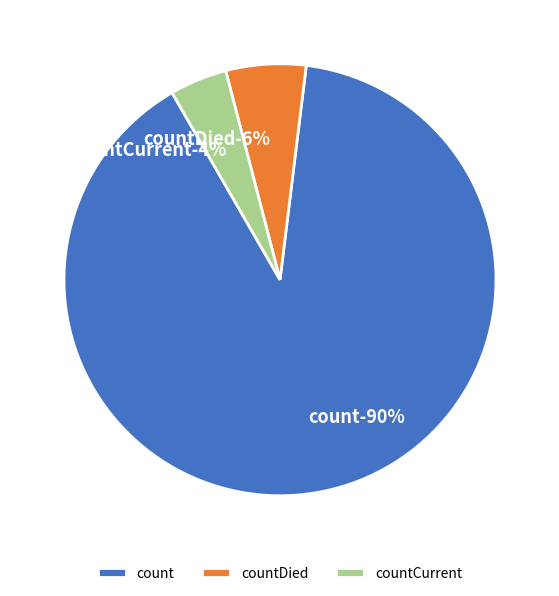

To the nearest percent, what percentage of the pie is countCurrent?

4%